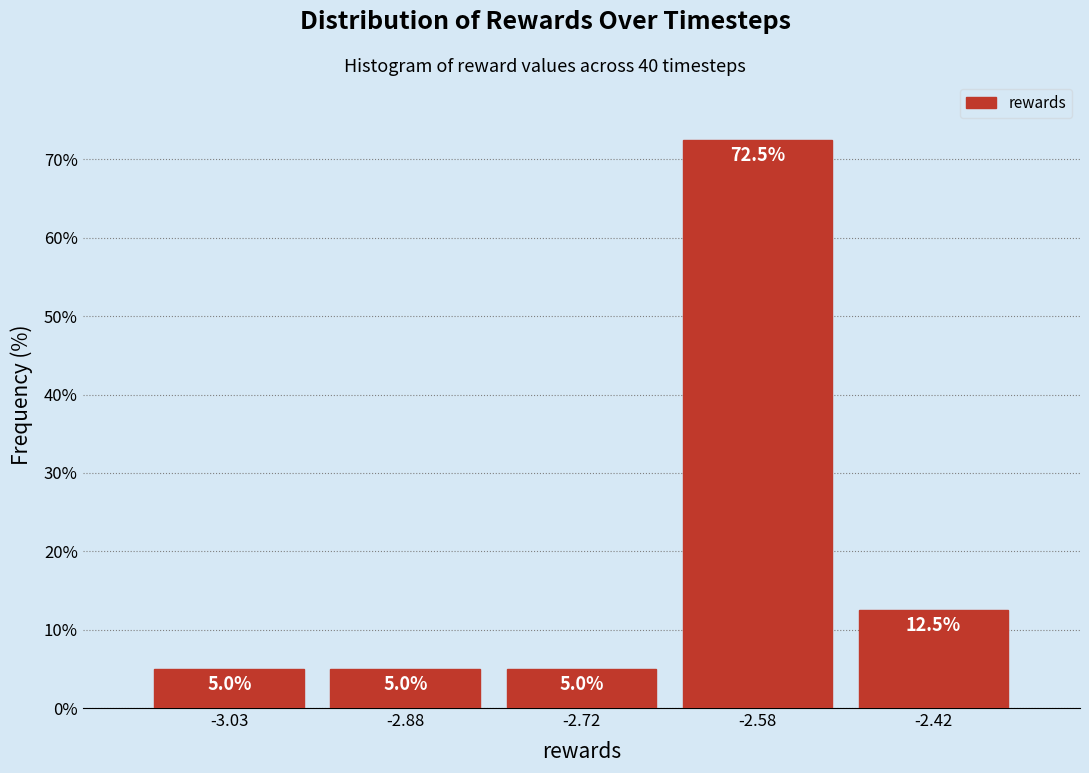

How tall is the bar that spans -3.10 to -2.95 on the x-axis? The bar edges are not printed on the chart, so give them approximately, as read against the axis.

5.0